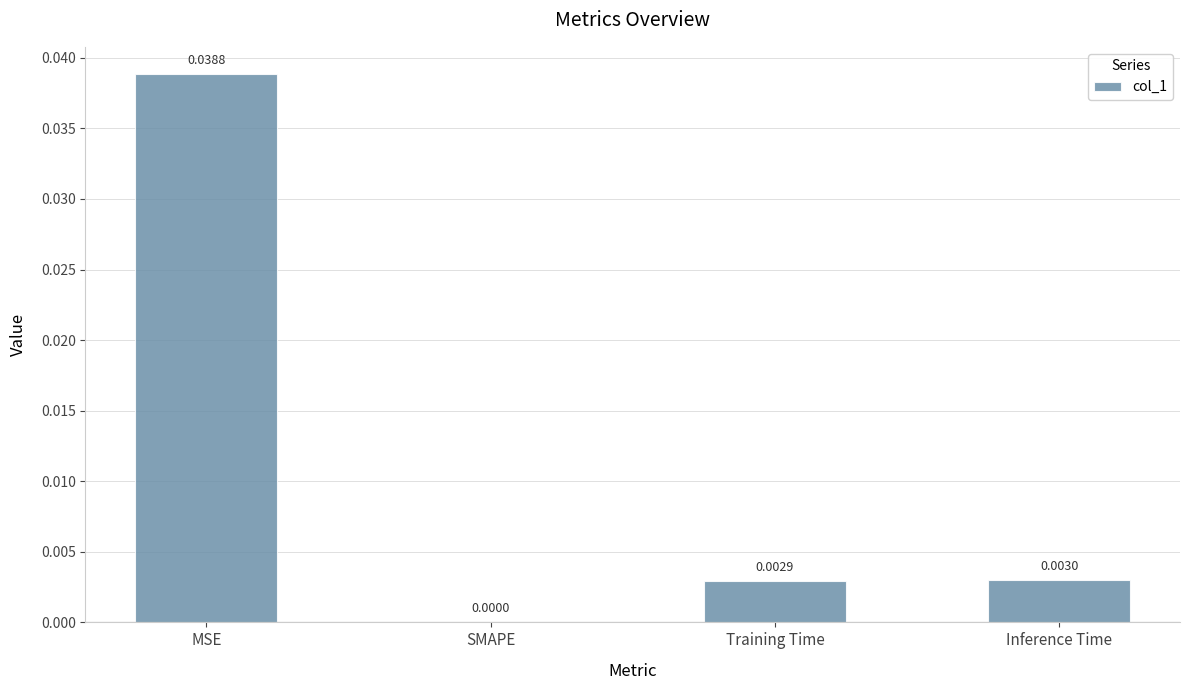

Between Inference Time and Training Time, which is larger?

Inference Time